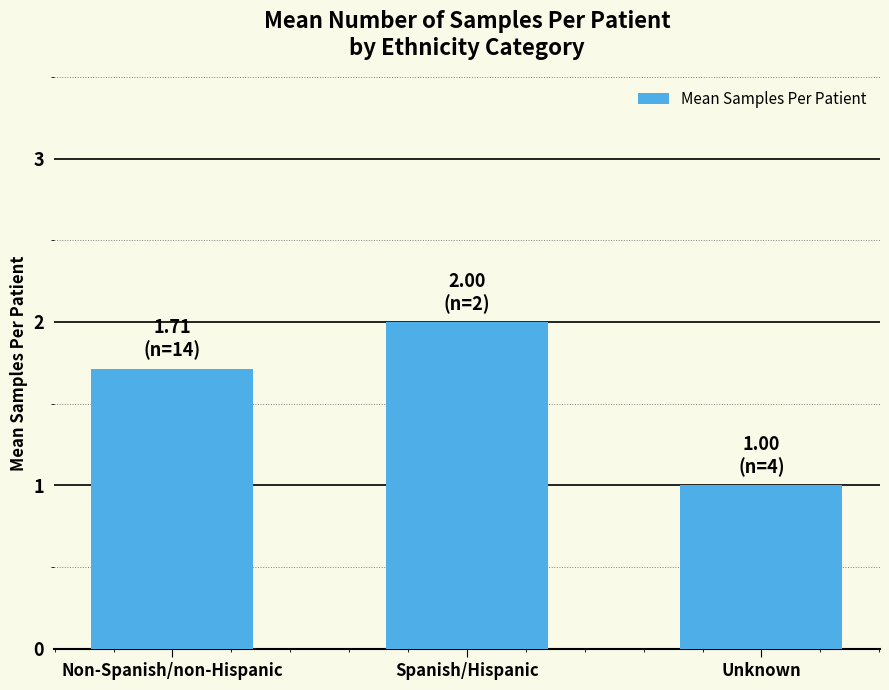

Read the value at Unknown.

1.0